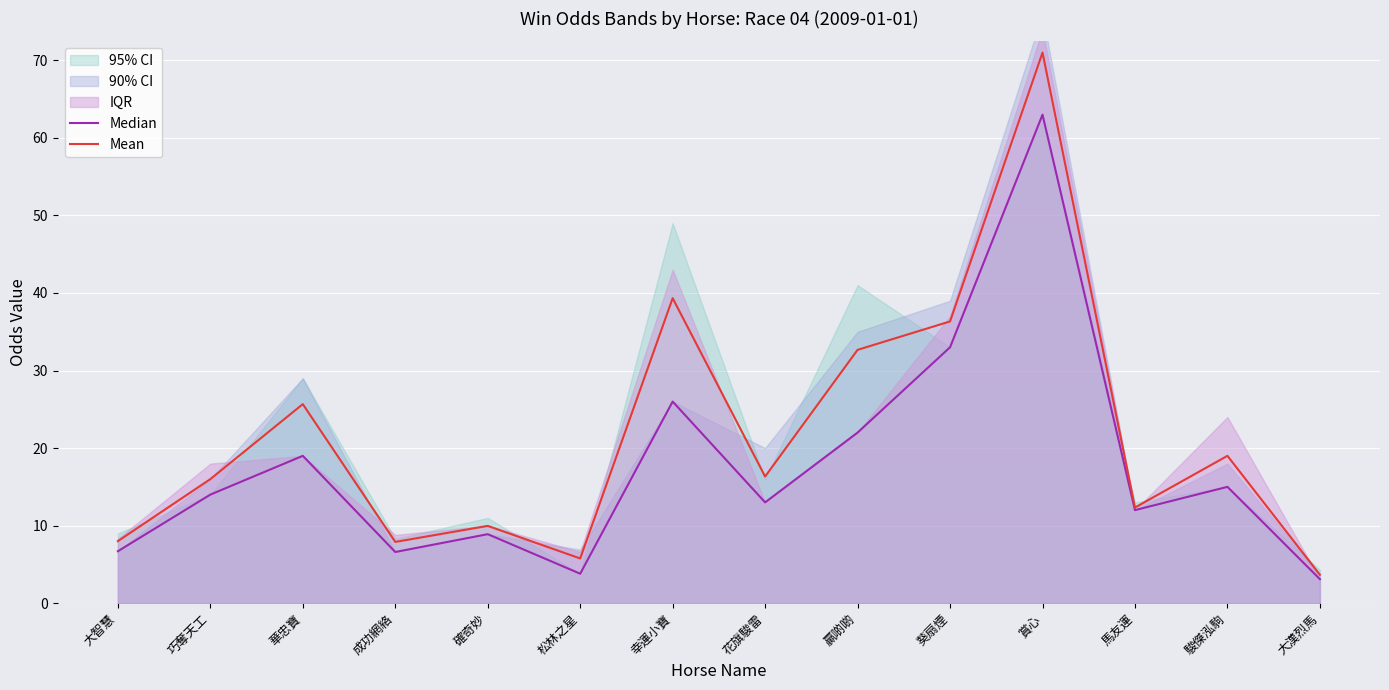

The Mean series shows 10.7 at 巧奪天工. True or false?

False